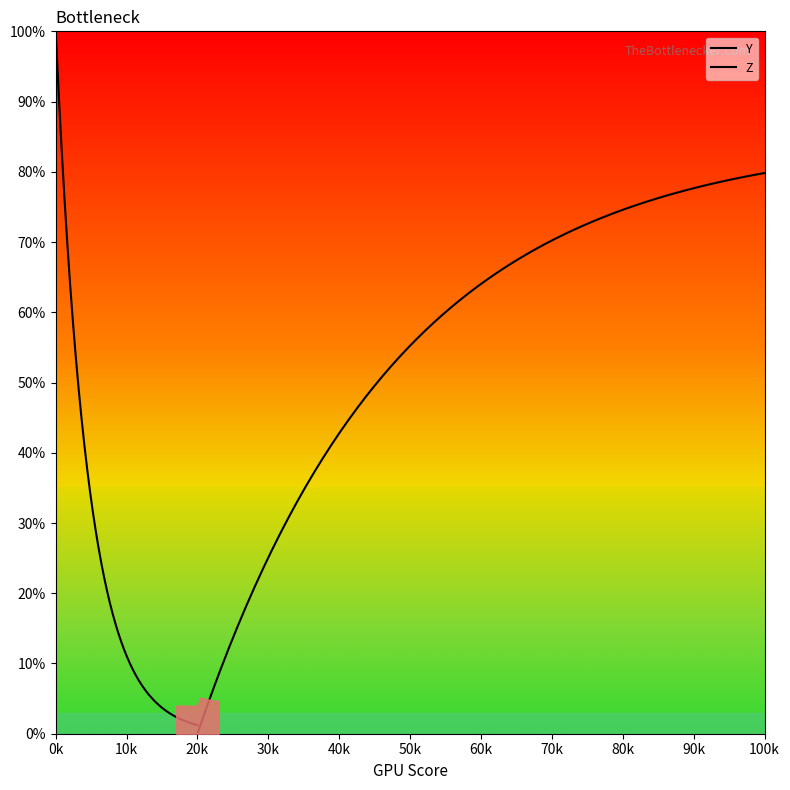

Is it true that Y equals 27 at 135?

False